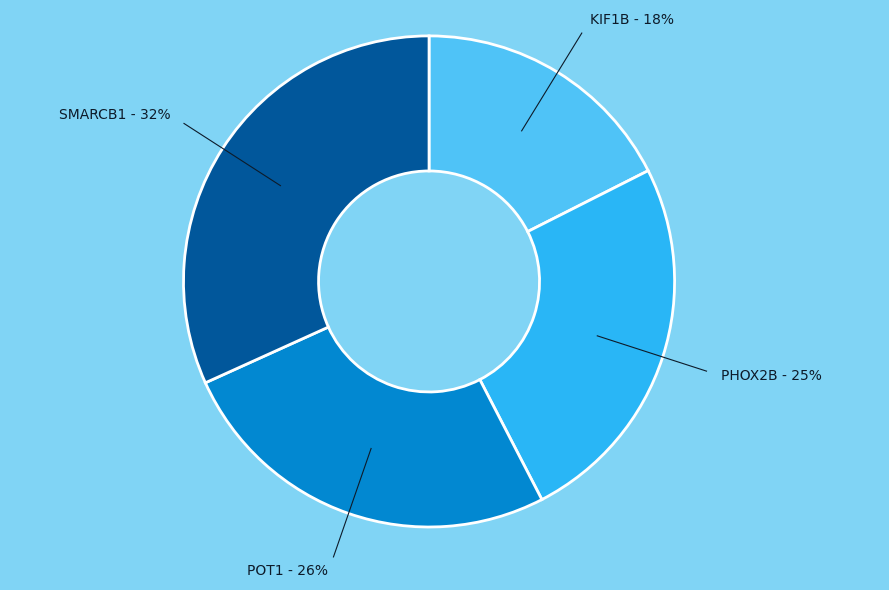

Is there any slice that represents more than half of the pie?

No